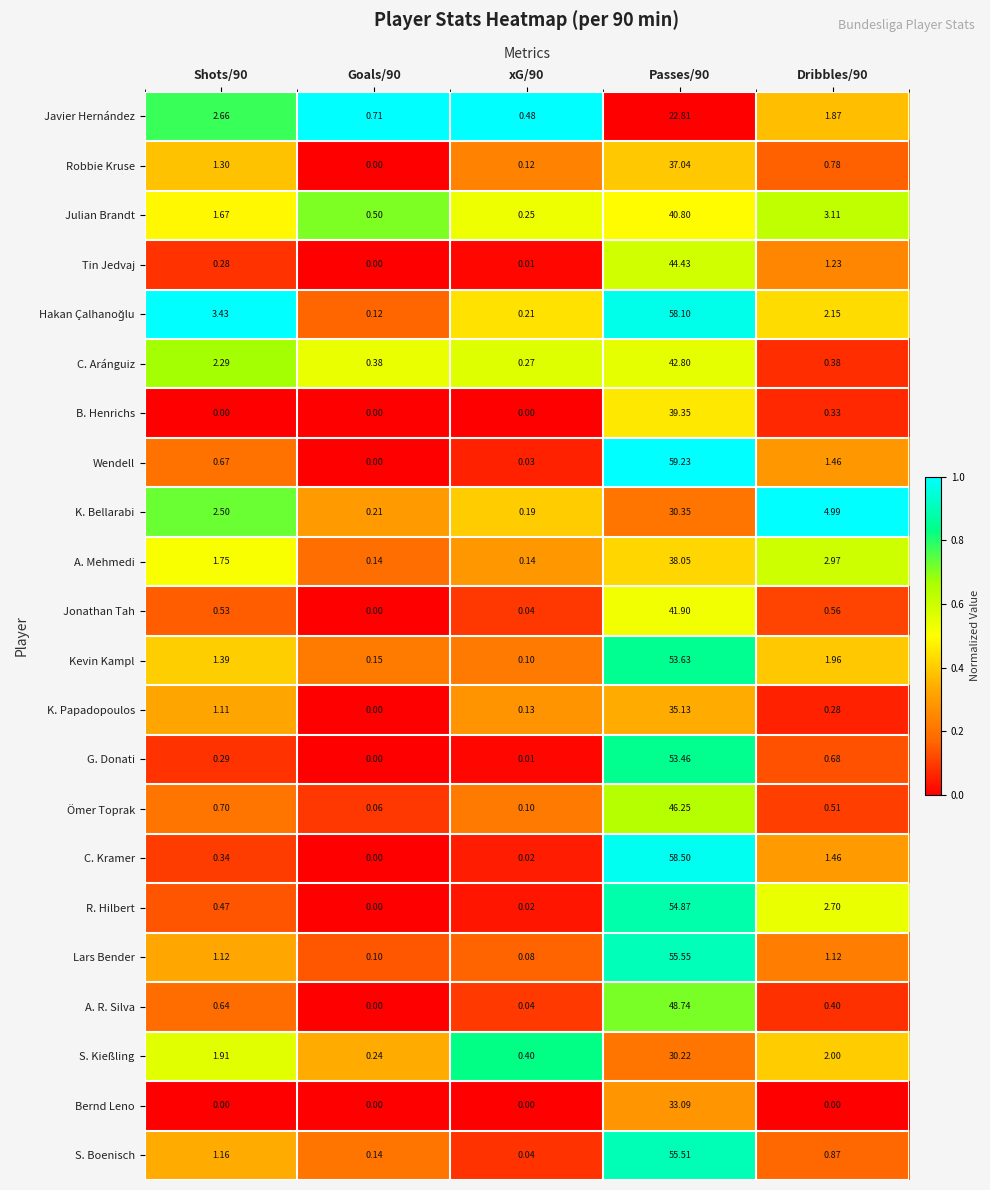

At which category is the sum across all series the highest?

Passes/90